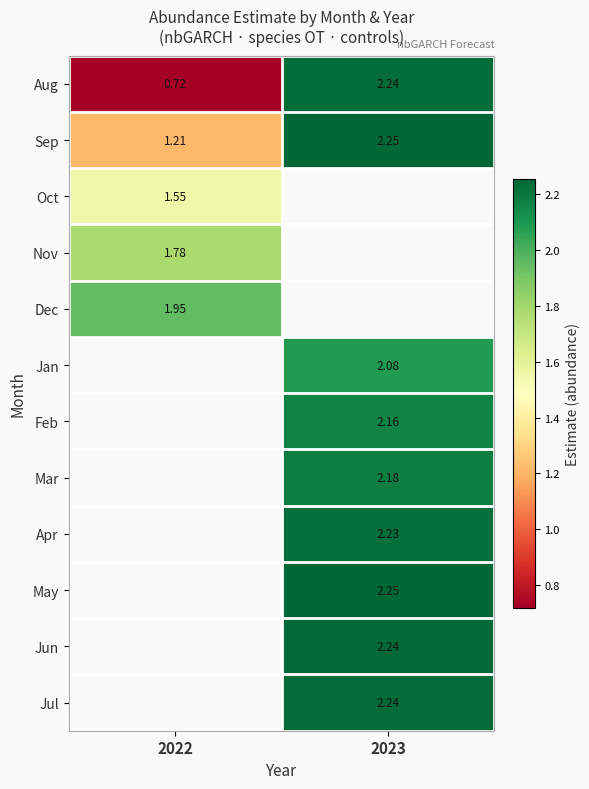

Which category has the lowest value across all series?

2022